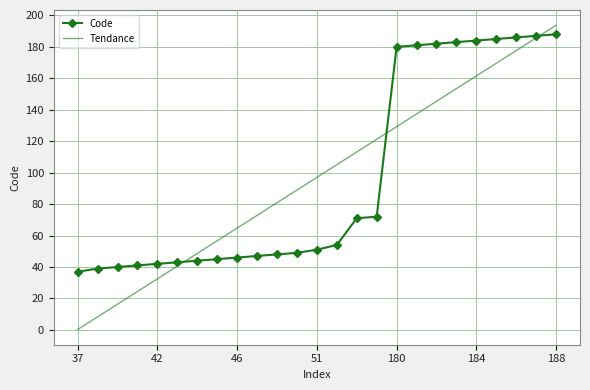

What is the maximum value for Code?

188.0